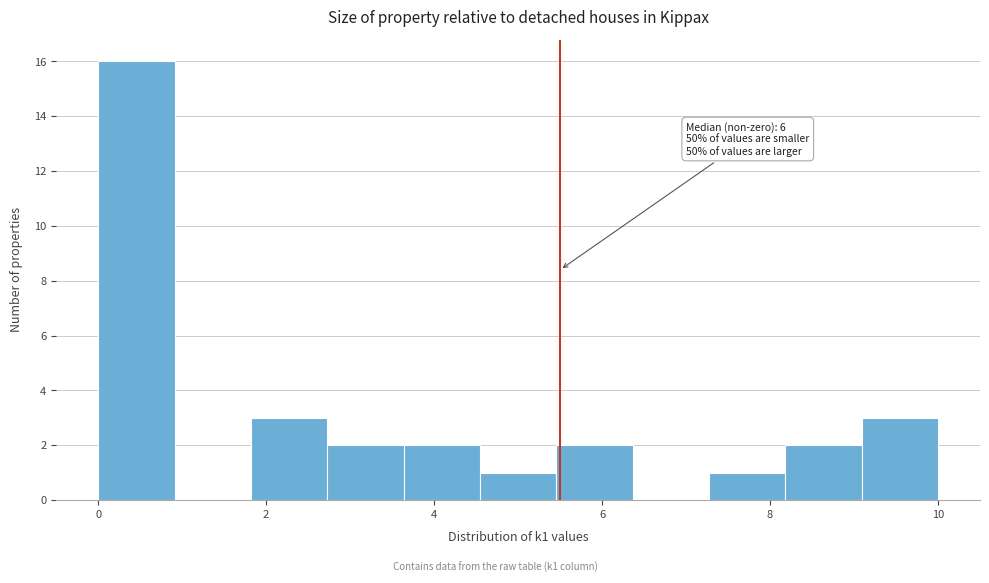

Which range on the x-axis has the tallest bar?

0.0 to 1.0